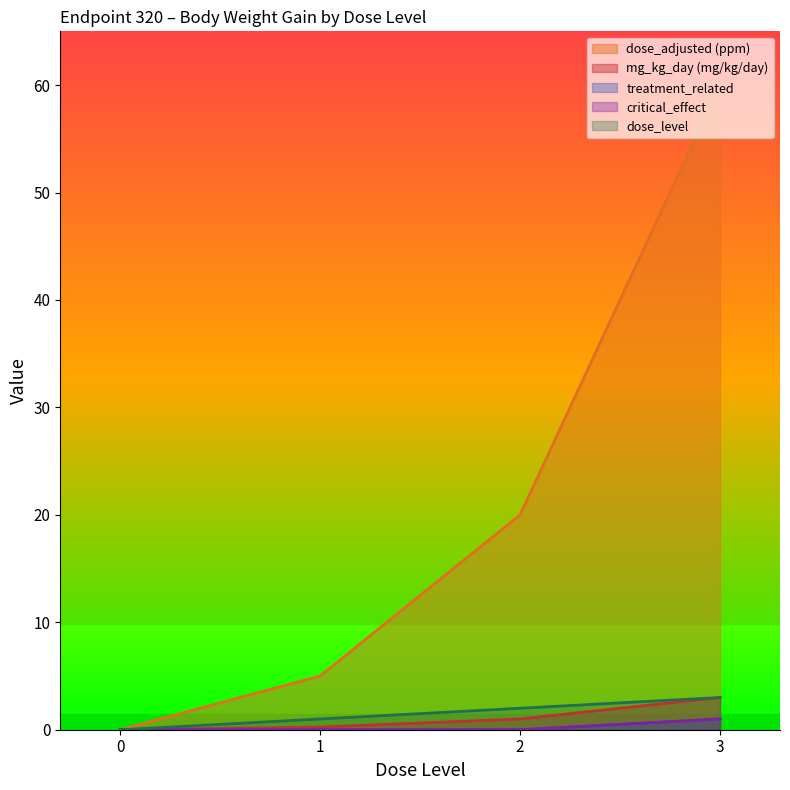

True or false: dose_adjusted and mg_kg_day_value cross at least once.

False